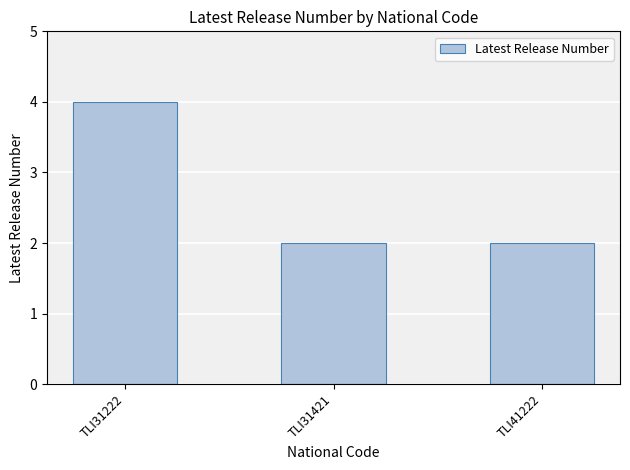

What is the value of the 3rd bar from the left?

2